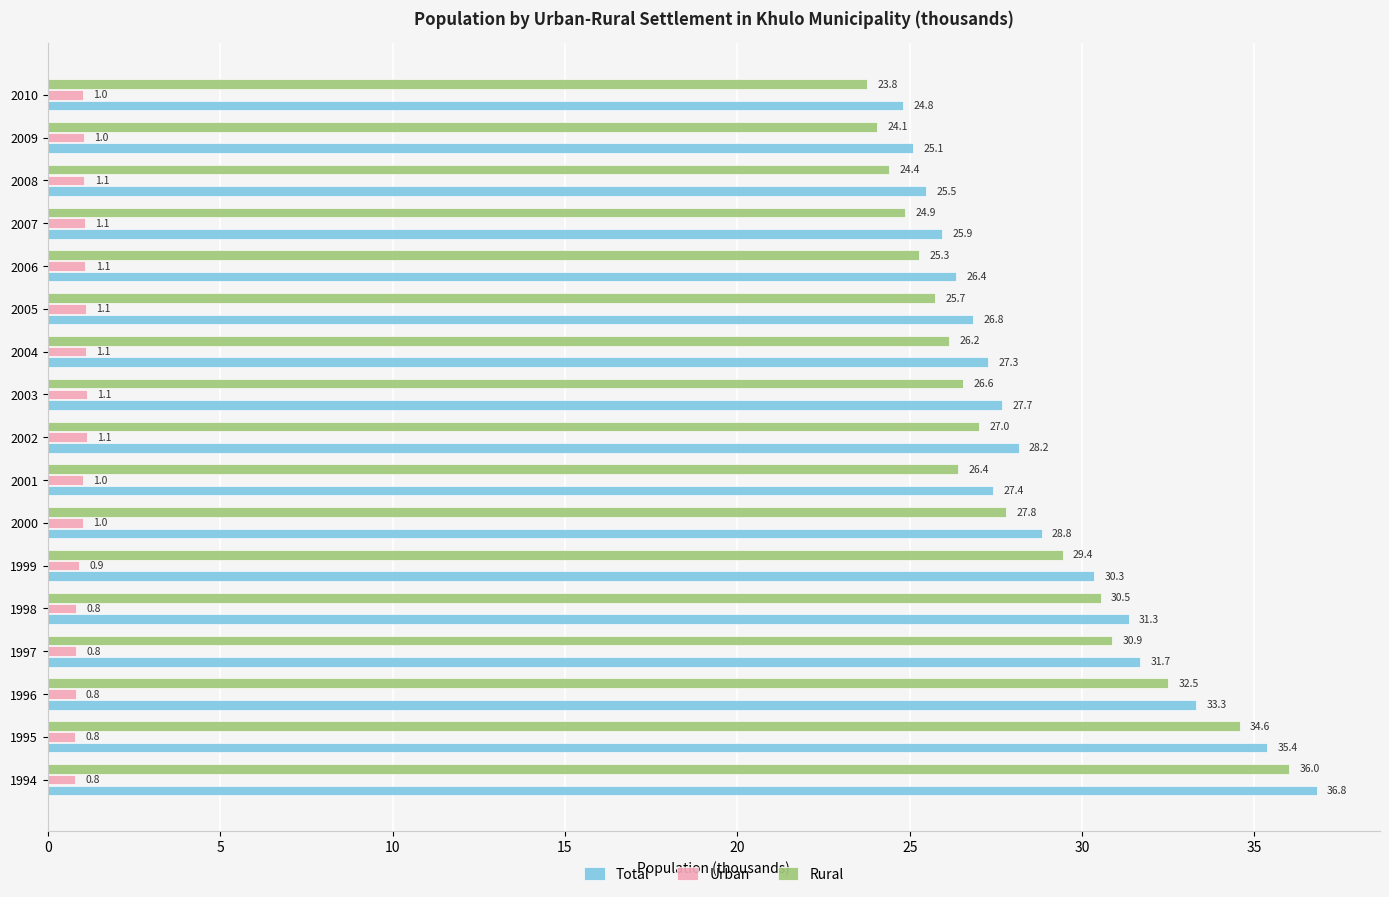

Between 1997 and 2004, which series saw the biggest shift?

Rural